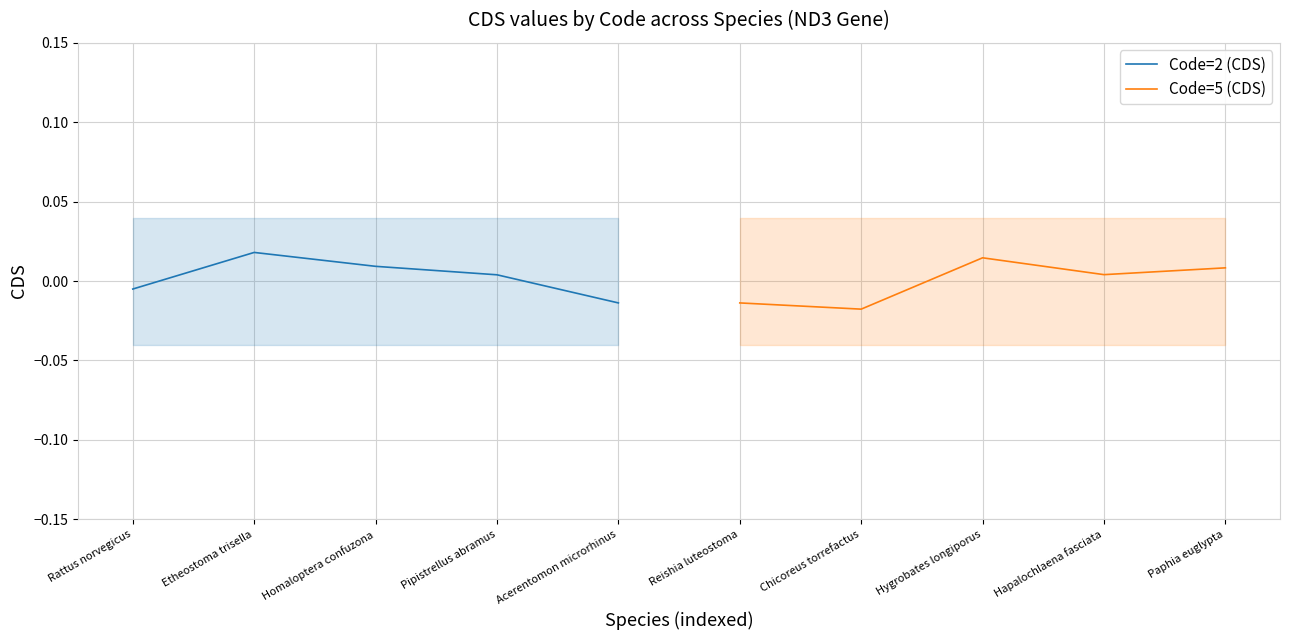

Where is Code=5 (CDS) nearest to the value 0?

Hapalochlaena fasciata